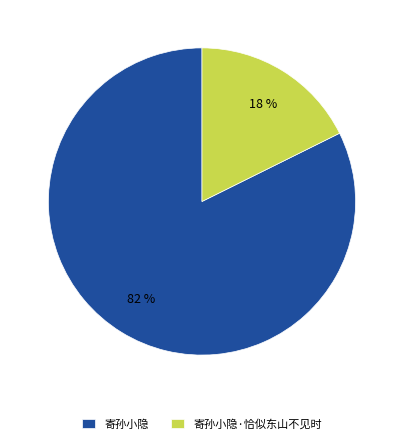

Do 寄孙小隐·恰似东山不见时 and 寄孙小隐 together represent more than half of the pie?

Yes